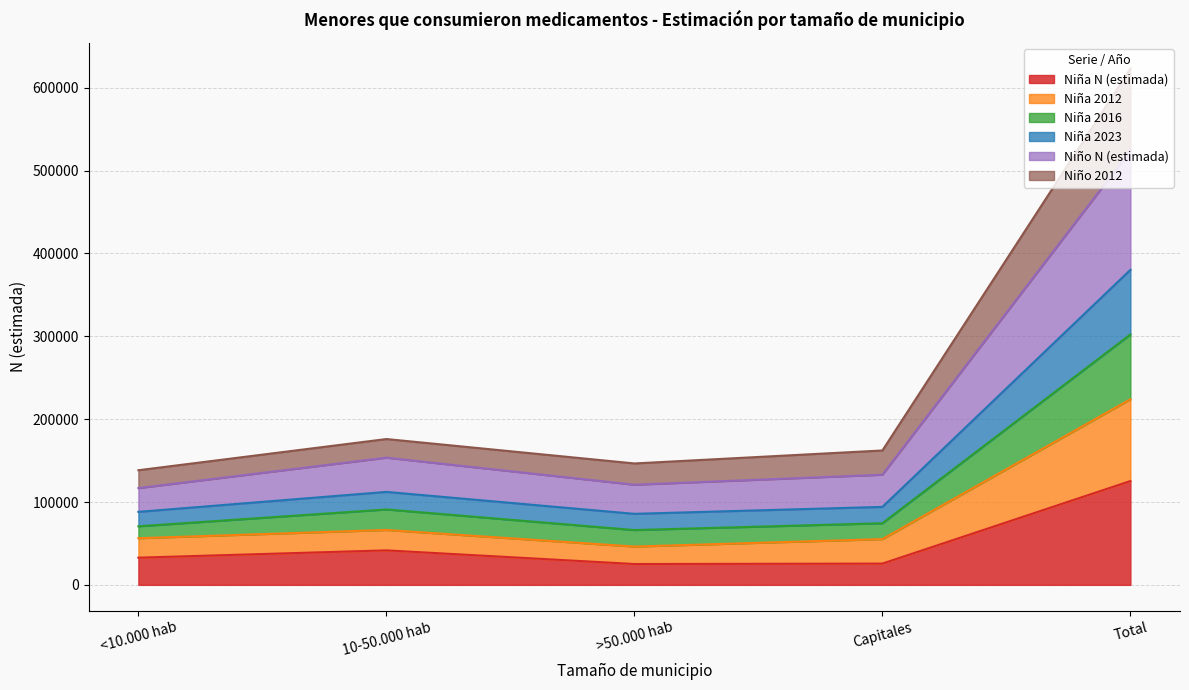

At which category is the sum across all series the highest?

Total